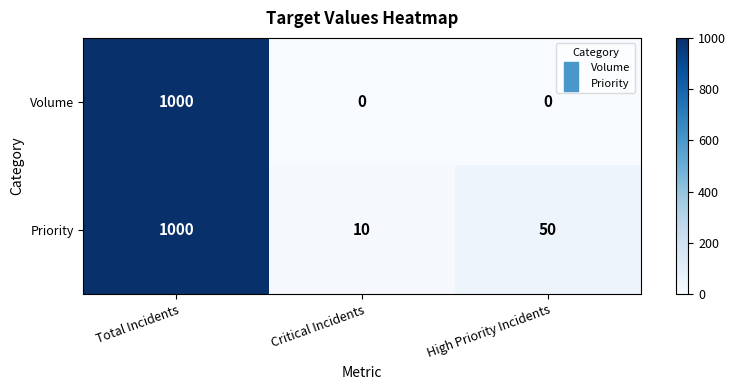

The Priority series shows 1000 at Total Incidents. True or false?

True